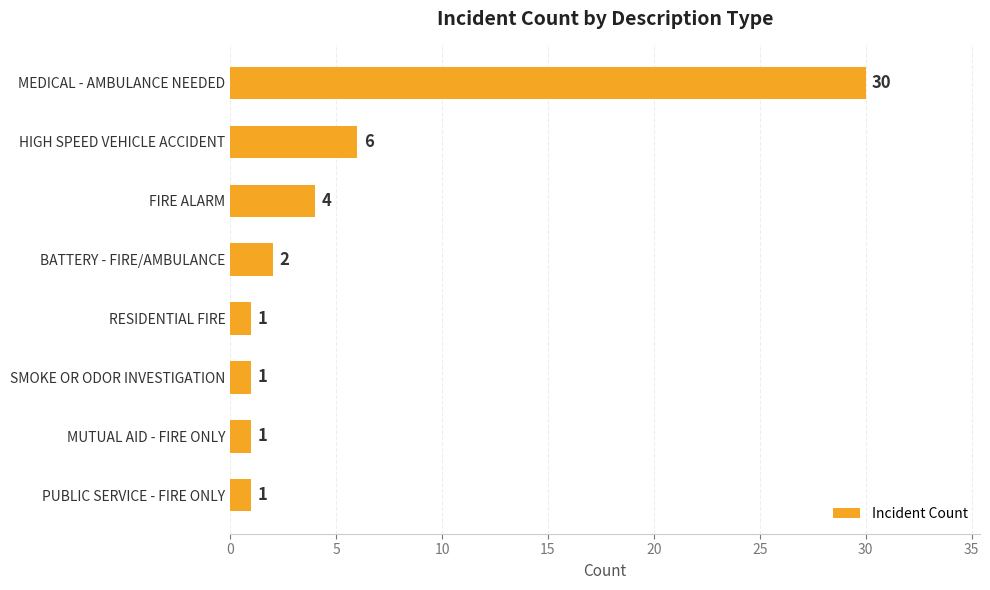

What is the average value?

6